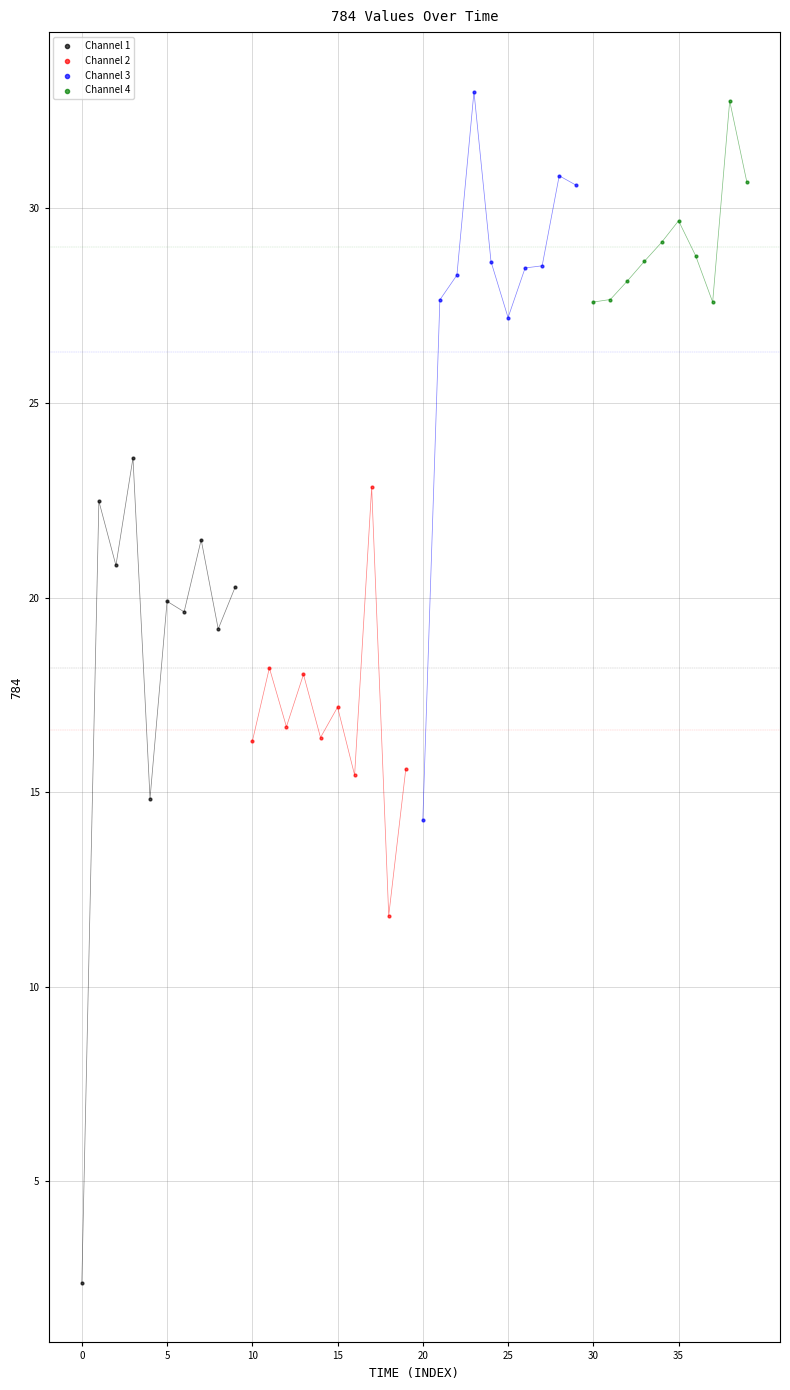

What are all the series names shown in the legend?

Channel 1, Channel 2, Channel 3, Channel 4